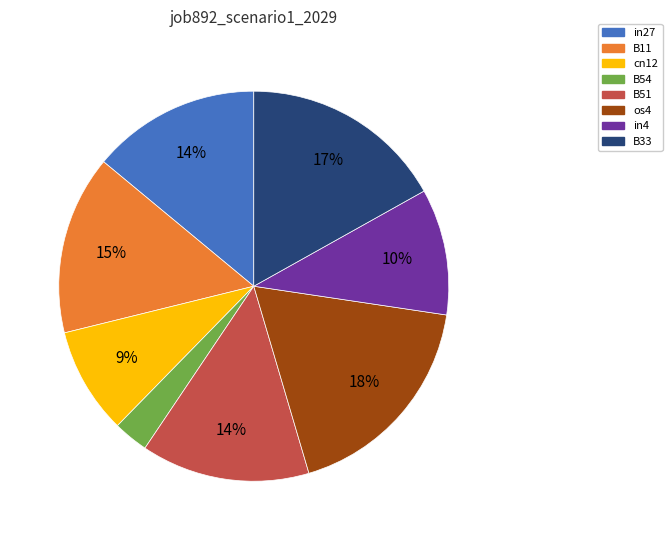

To the nearest percent, what is the combined percentage of in4 and in27?

24%